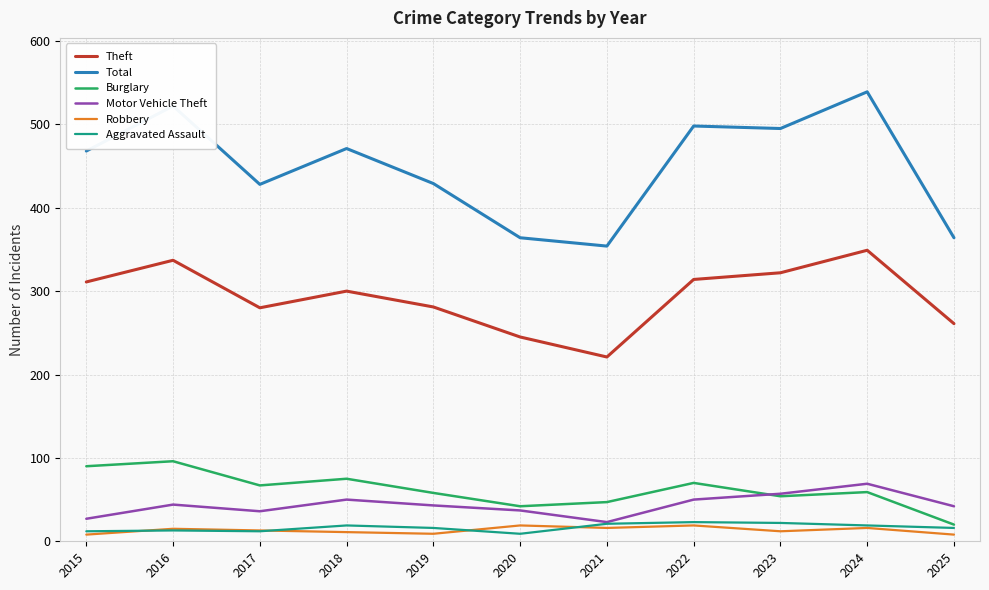

What is the maximum value for Theft?

349